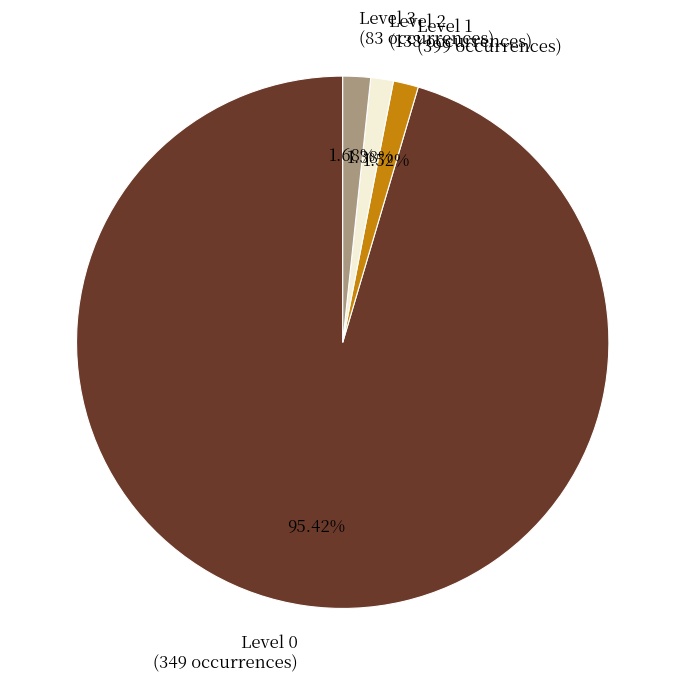

How many slices are in this pie chart?

4